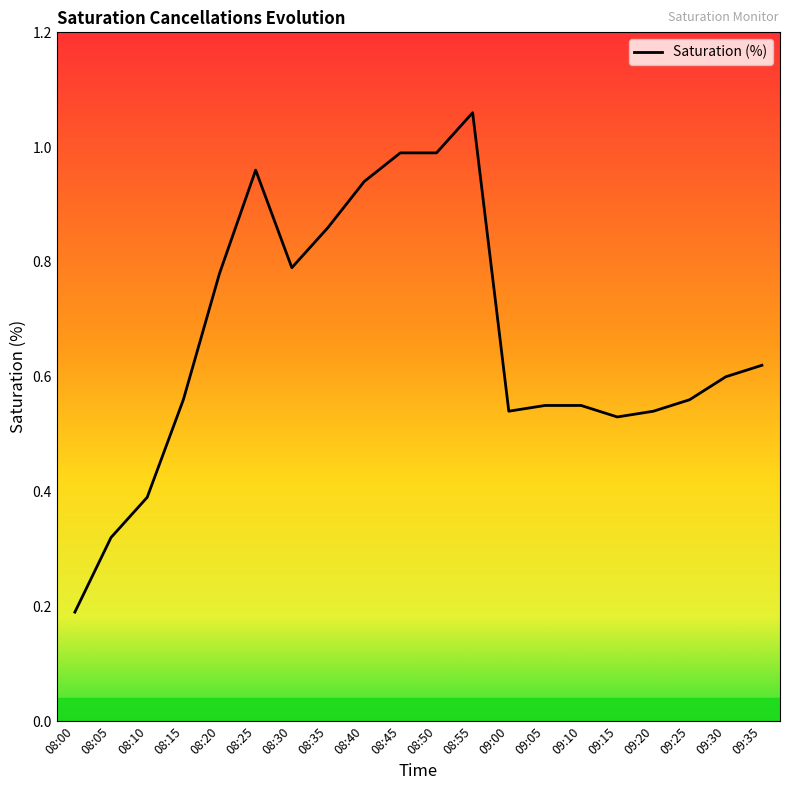

How many categories are shown in the chart?

20